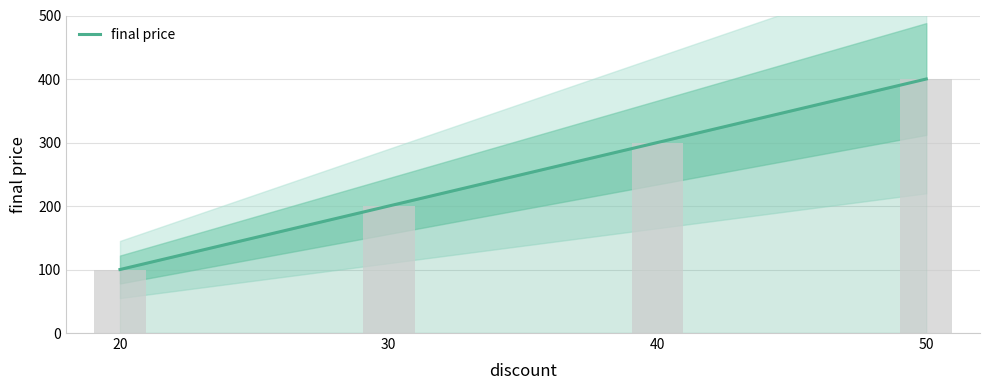

Reading left to right, extract all data points from this chart.

100	200	300	400